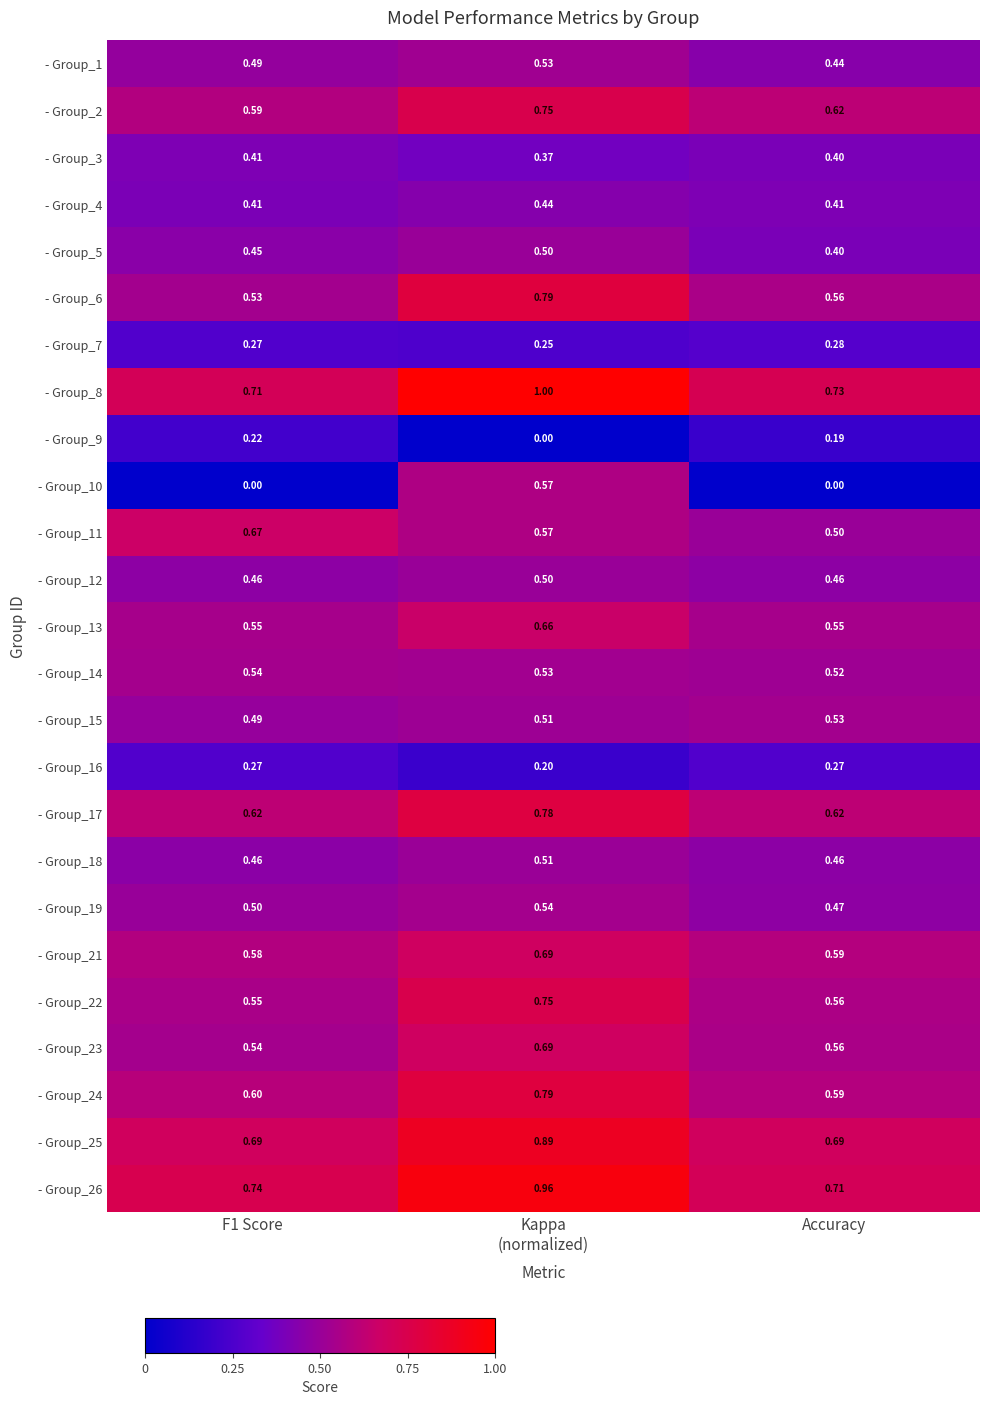

Where is - Group_14 nearest to the value 0?

Accuracy